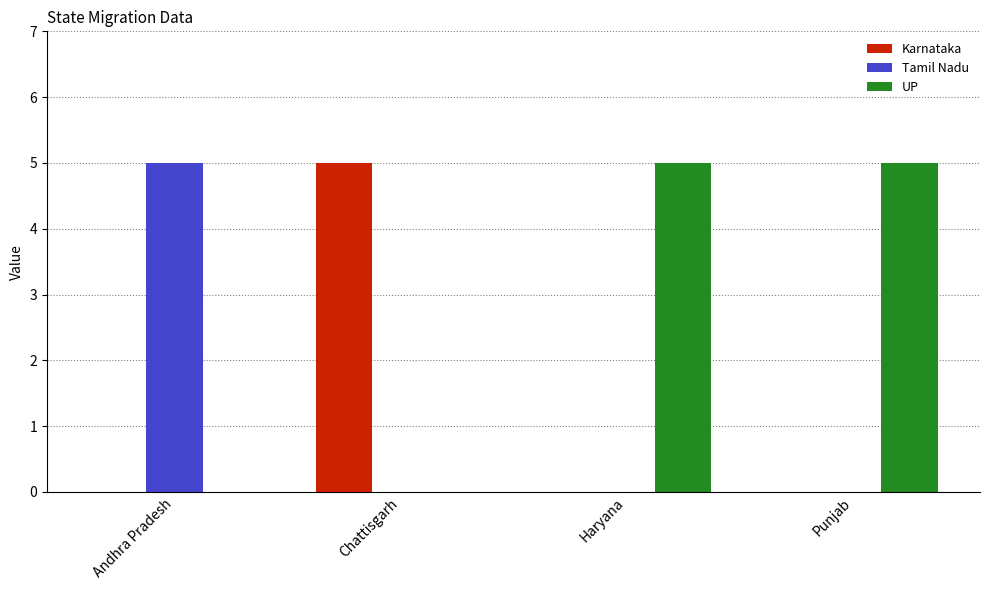

What is the sum of all Tamil Nadu values?

5